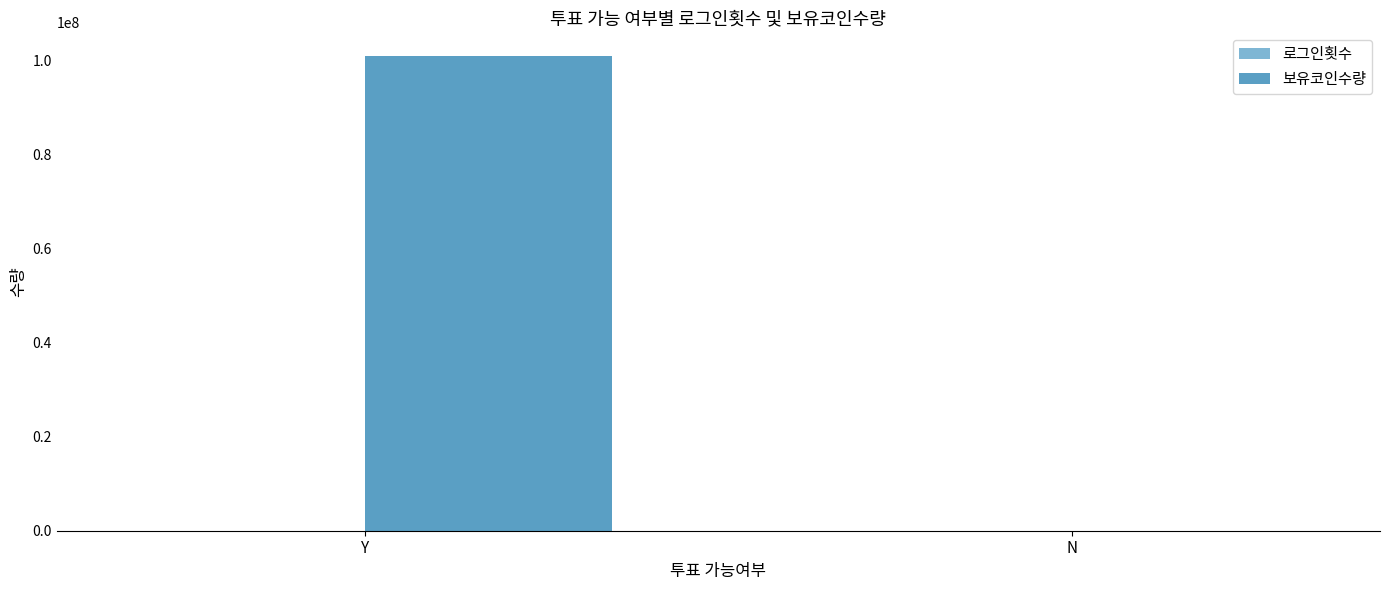

Which category has the highest value in the 보유코인수량 series?

Y